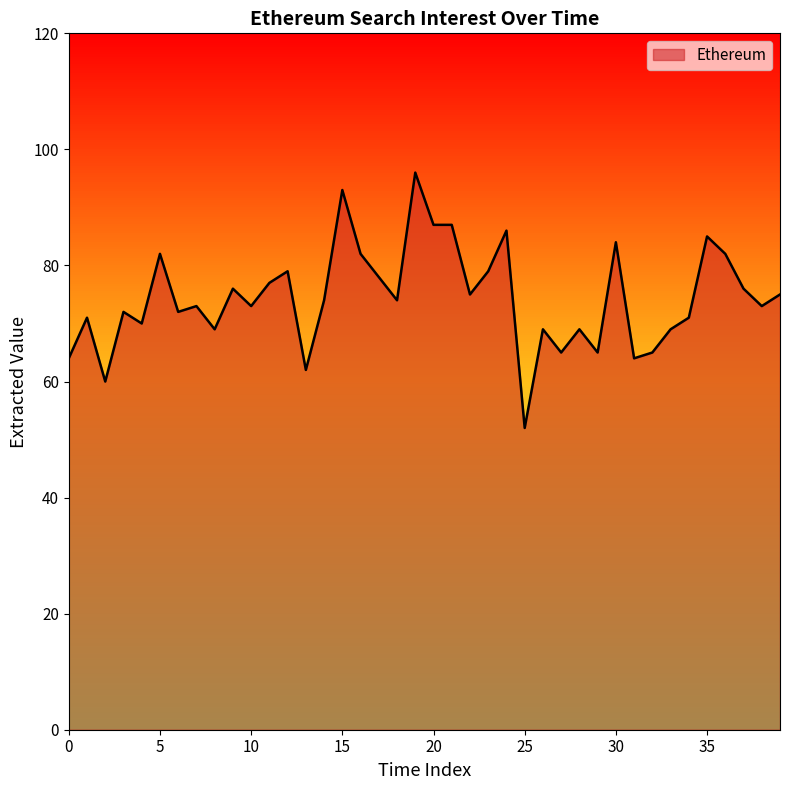

Reading left to right, list all the values displayed in this chart.

64	71	60	72	70	82	72	73	69	76	73	77	79	62	74	93	82	78	74	96	87	87	75	79	86	52	69	65	69	65	84	64	65	69	71	85	82	76	73	75